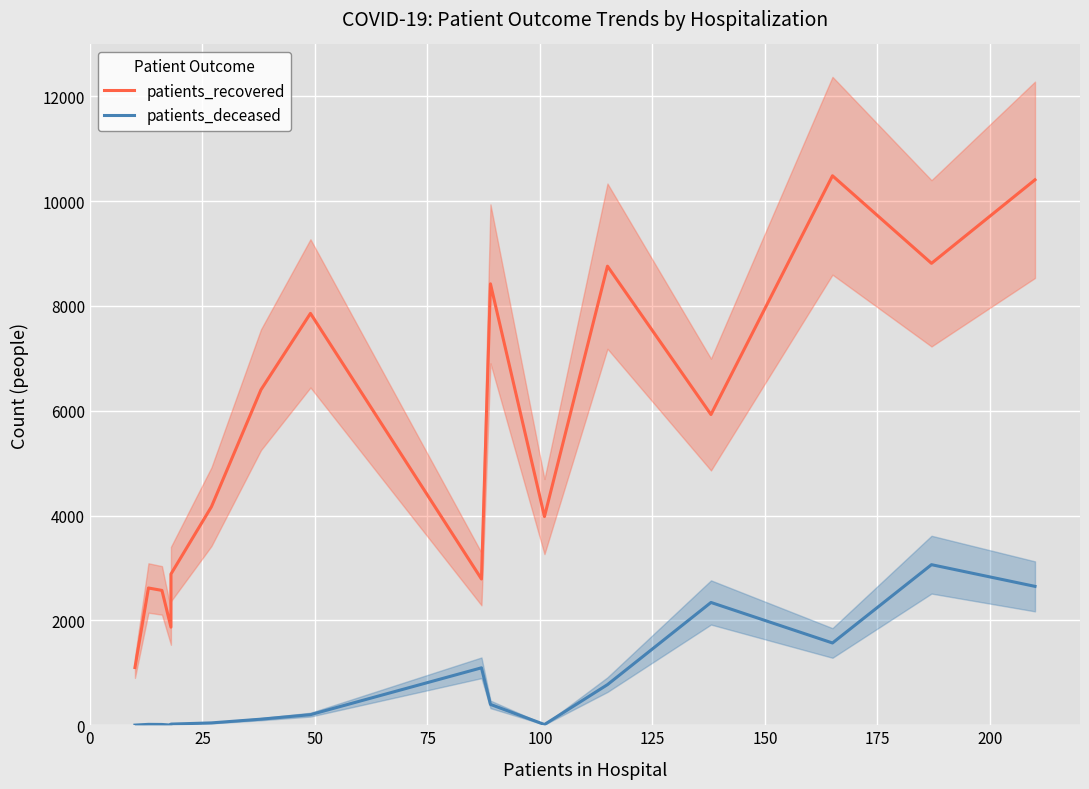

List the series in order of their overall mean, highest first.

patients_recovered, patients_deceased